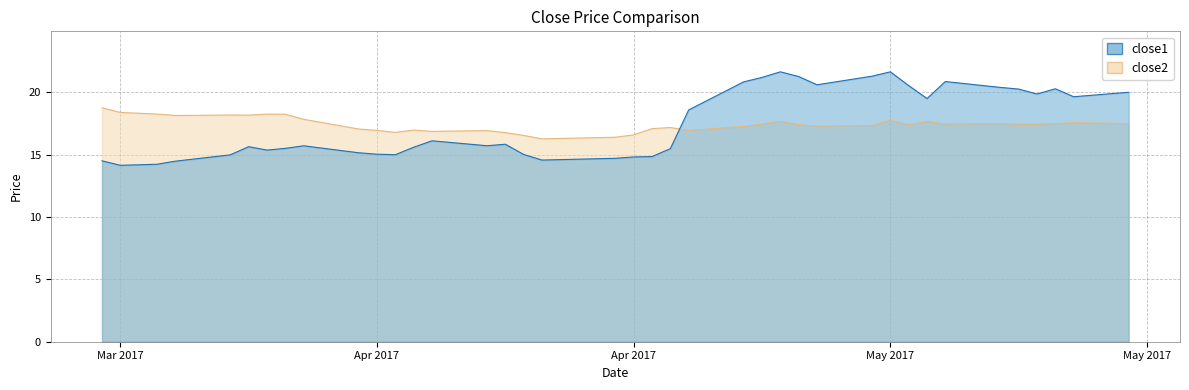

Which series has the largest range (max minus min)?

close1